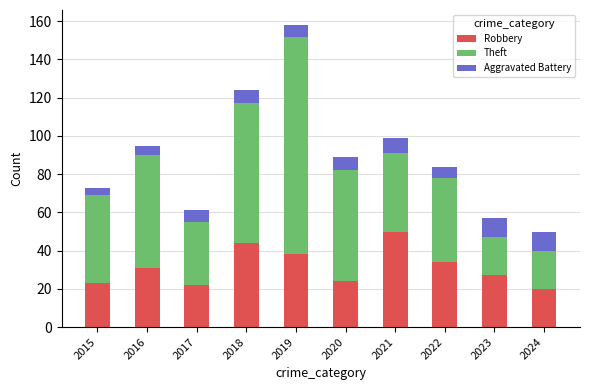

What is the sum of all Robbery values?

313